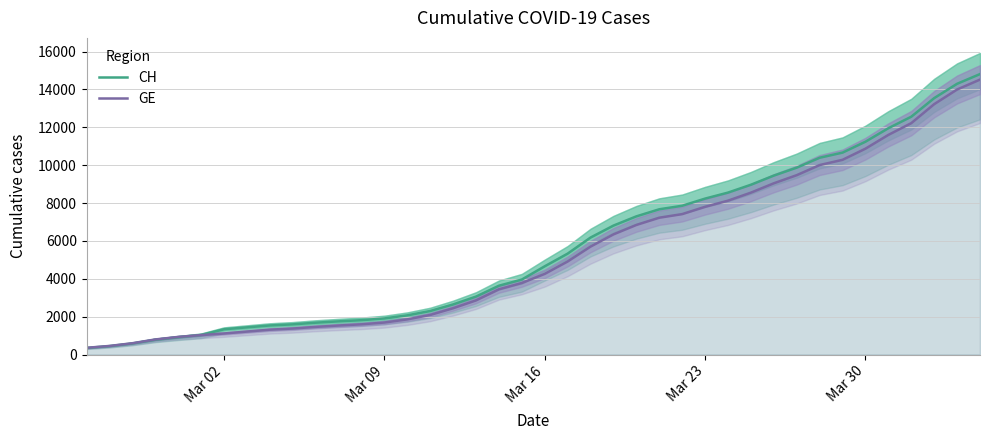

How many data points does each series have?

40